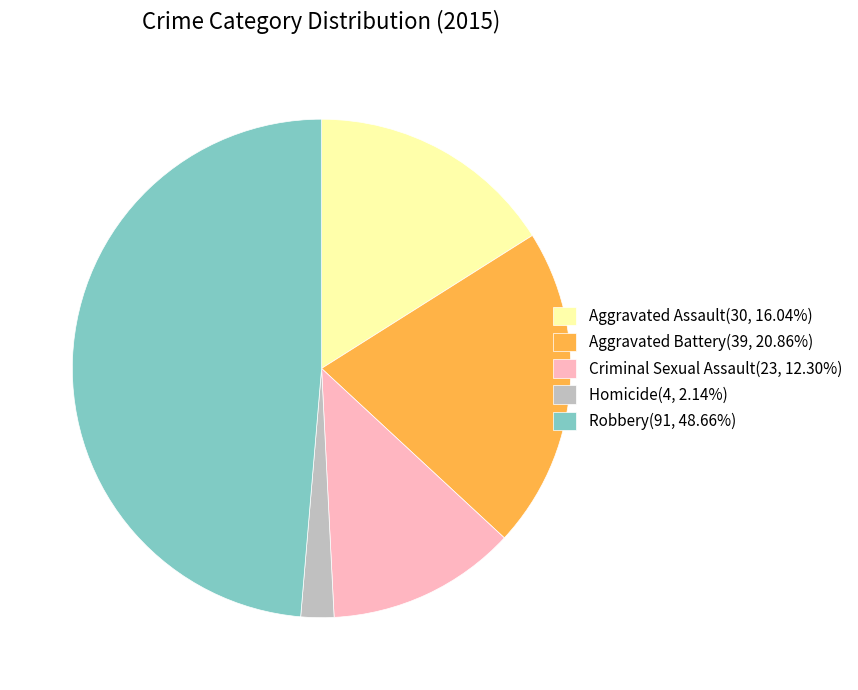

How many slices are in this pie chart?

5